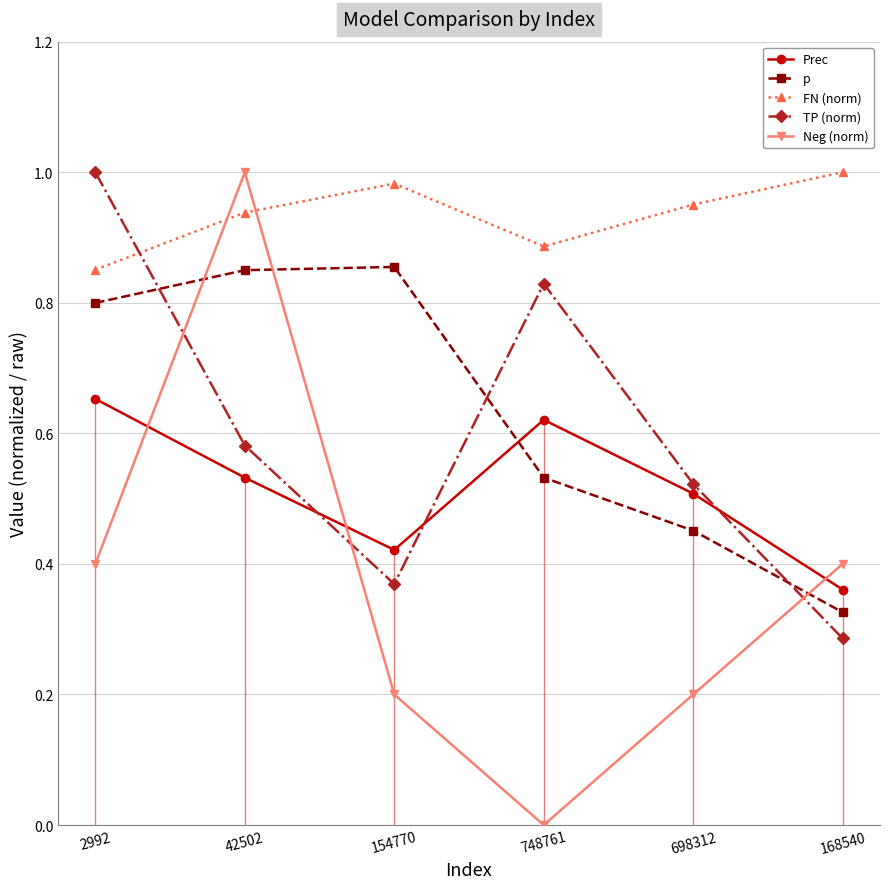

The value of Prec at 168540 is 0.1. True or false?

False